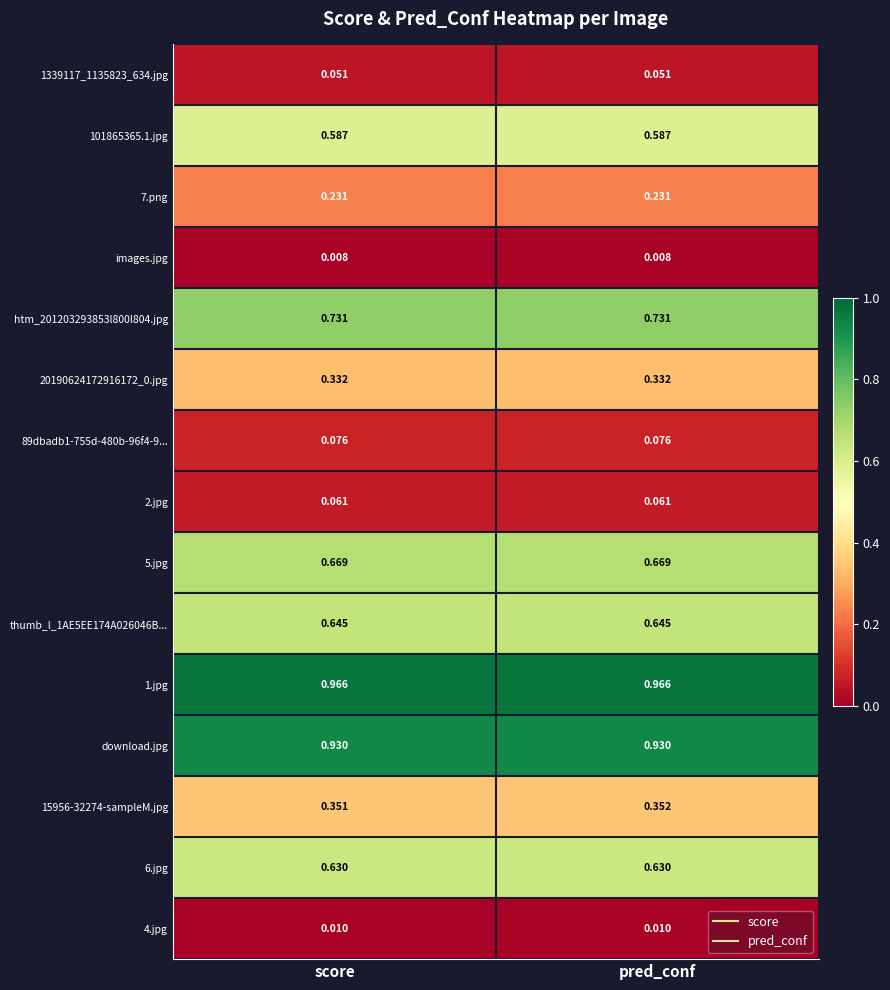

At which category is the sum across all series the highest?

pred_conf